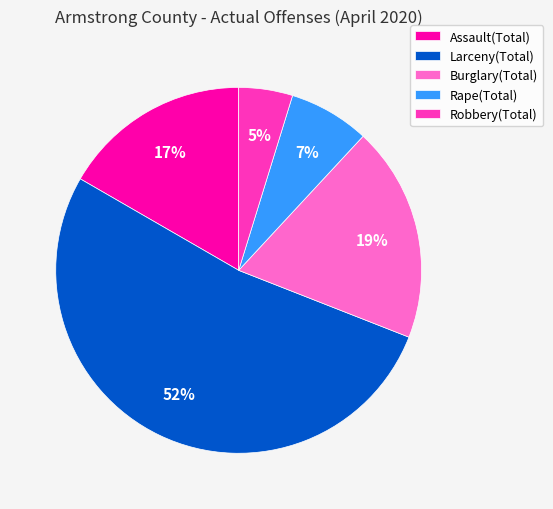

To the nearest percent, what is the difference between the Burglary(Total) and Assault(Total) slice percentages?

2%